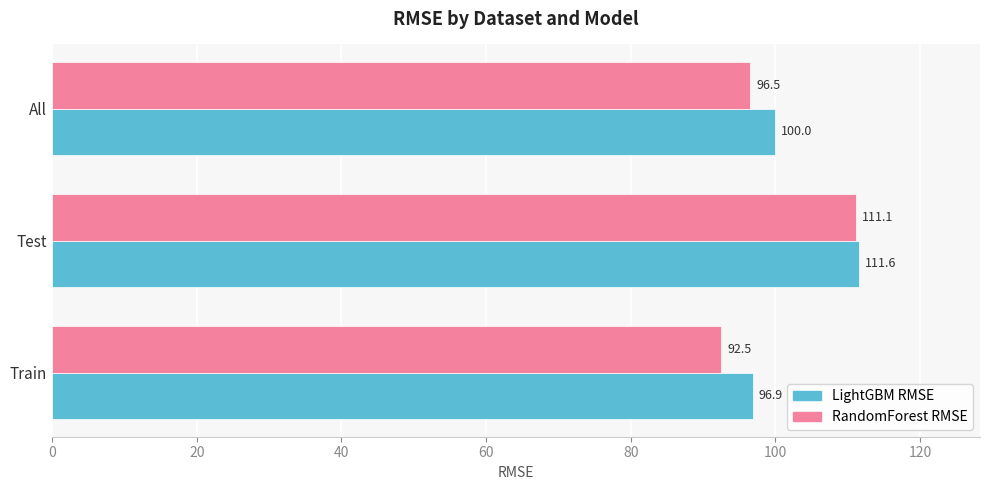

What value does the RandomForest RMSE series have at Train?

92.5